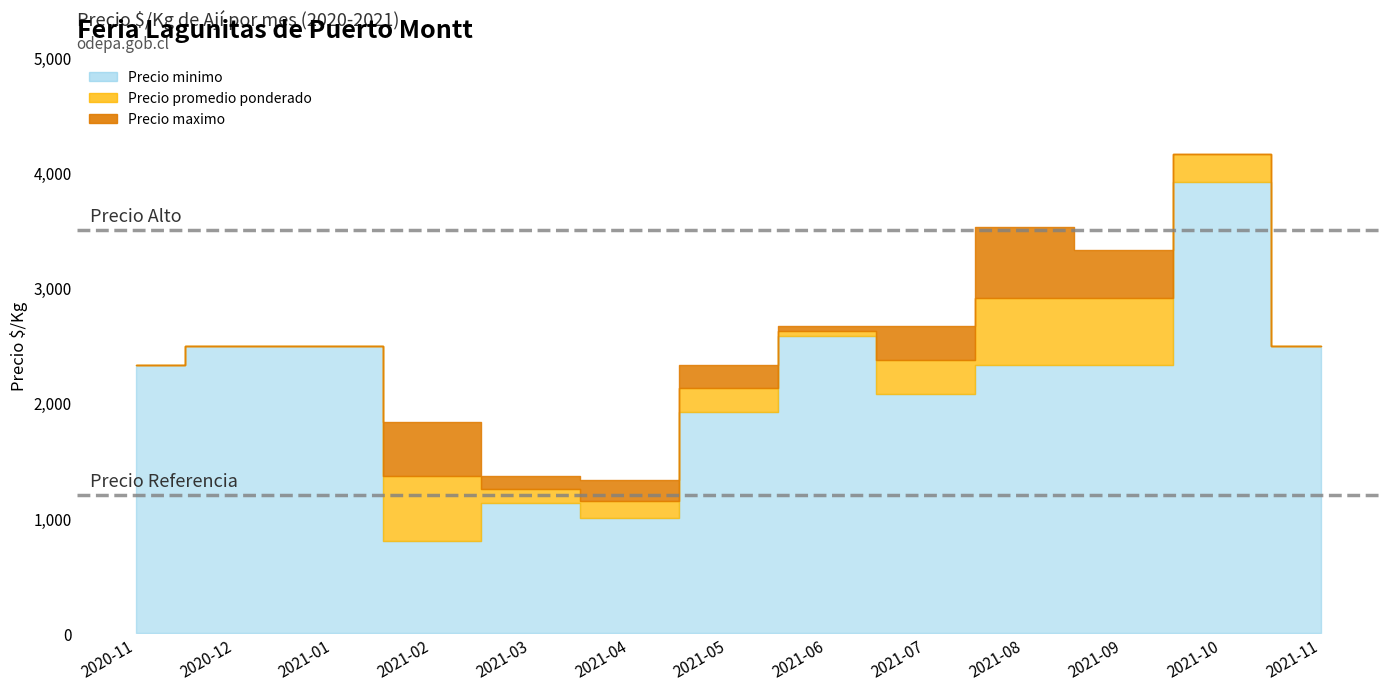

List the series in order of their overall mean, highest first.

Precio maximo, Precio promedio ponderado, Precio minimo